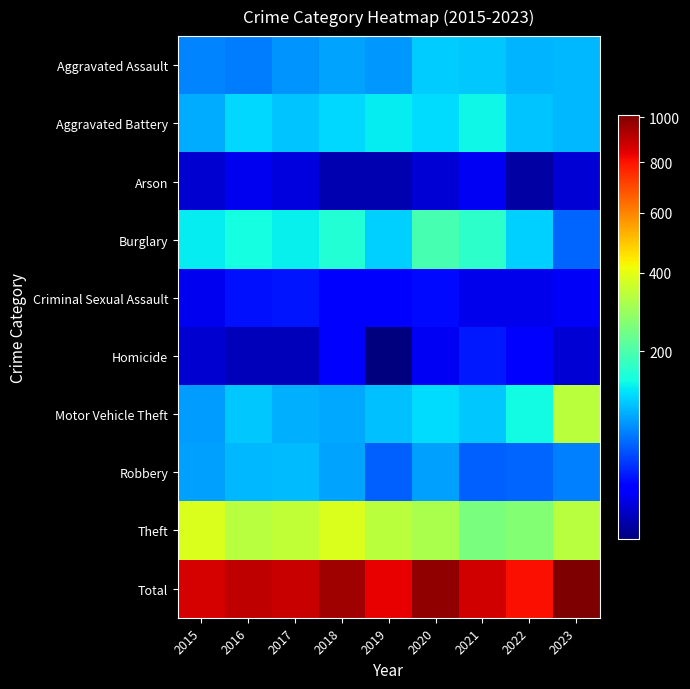

How many series are shown in this chart?

10